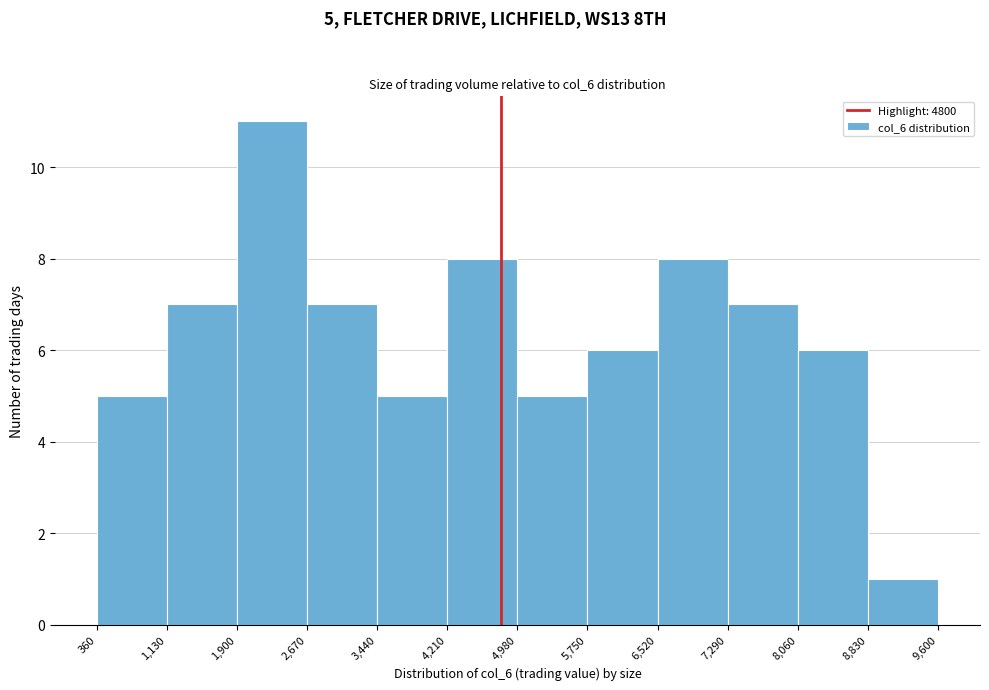

Which range on the x-axis has the tallest bar?

1,900 to 2,670